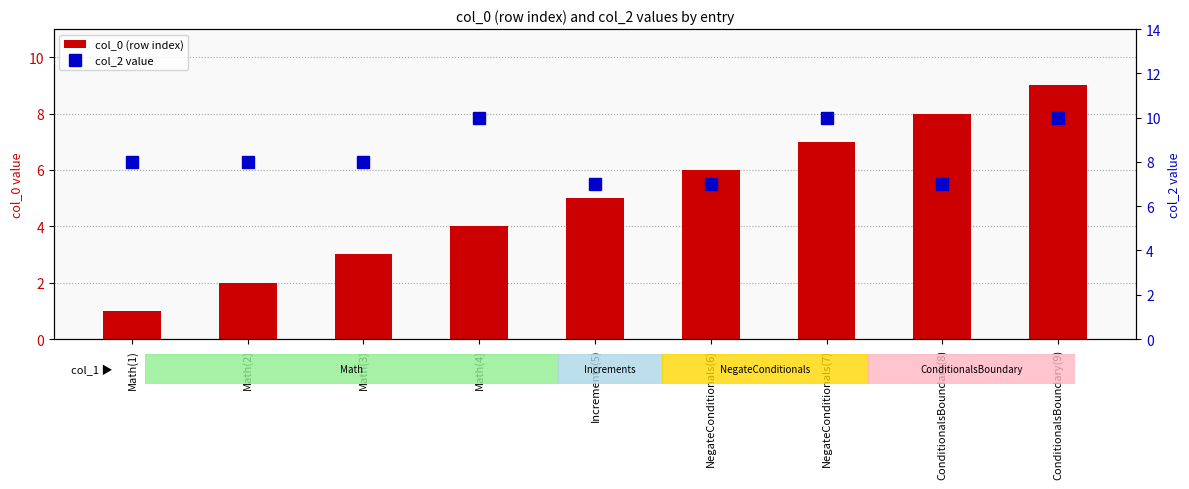

How many groups of bars are there?

9